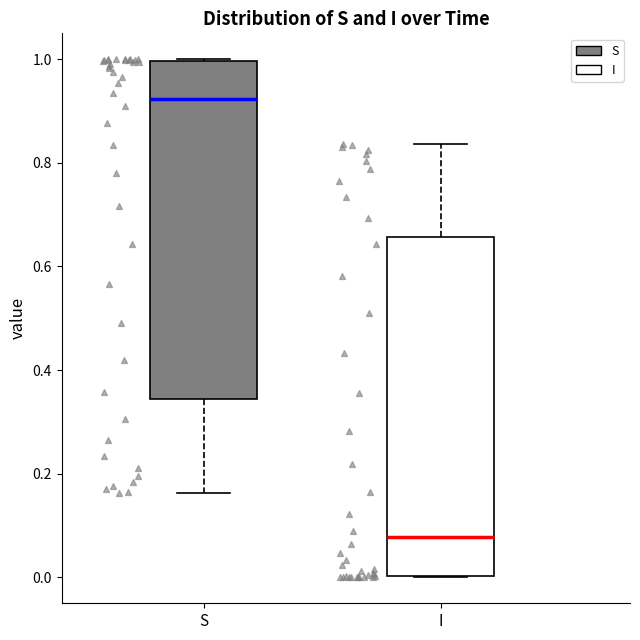

Which box has the lowest median line?

I